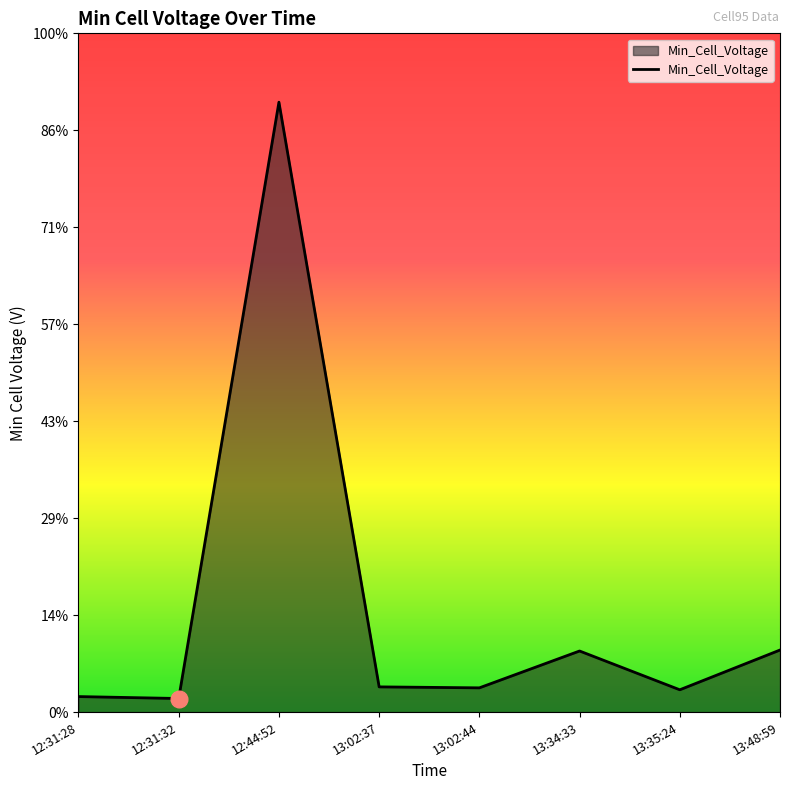

Does the chart have visible grid lines?

No